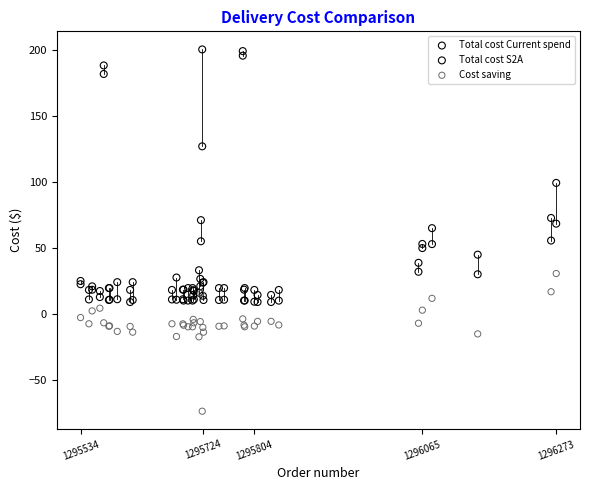

What is the X range (max minus min) for the scatter plot?

739.0